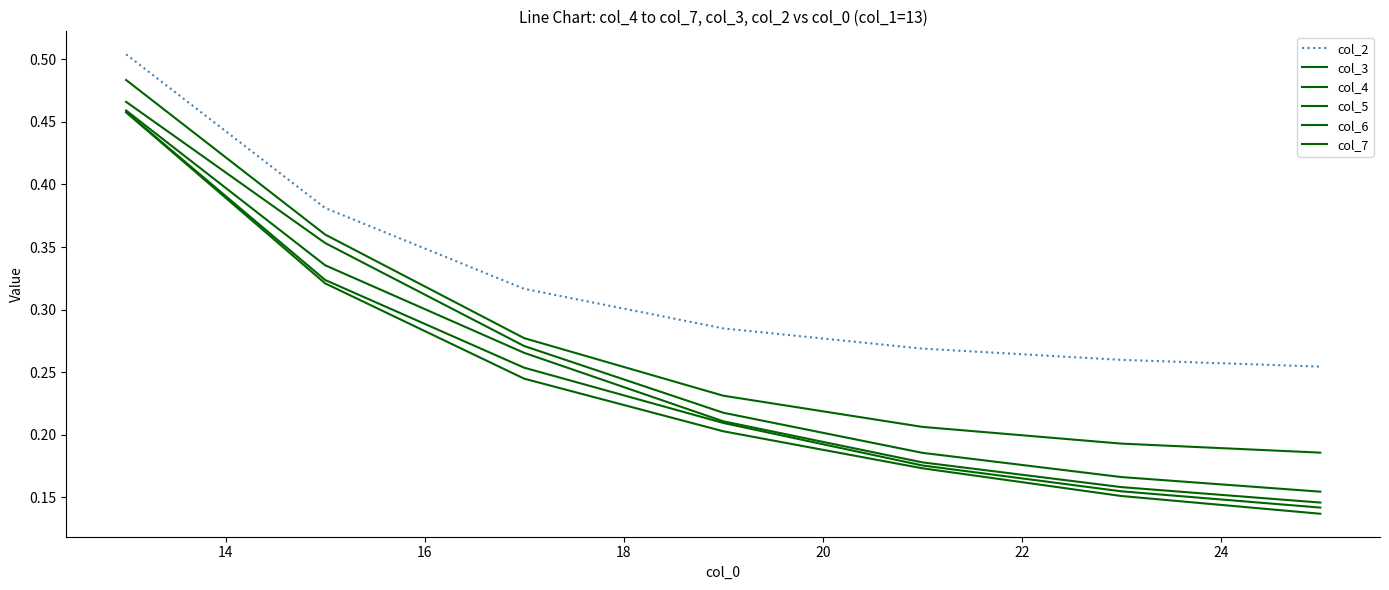

Does the chart display data point markers on the line(s)?

No